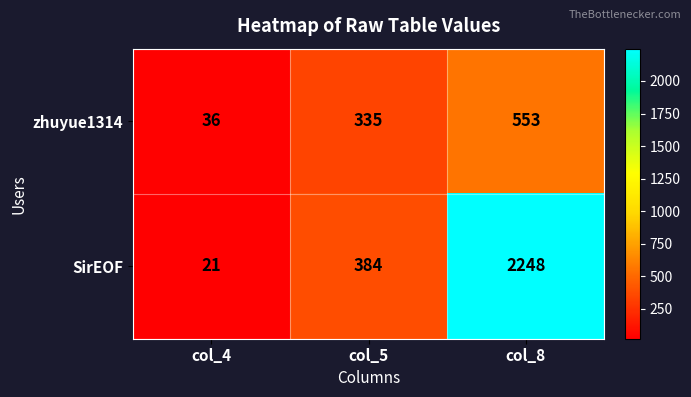

At how many categories does at least one series exceed 1694?

1